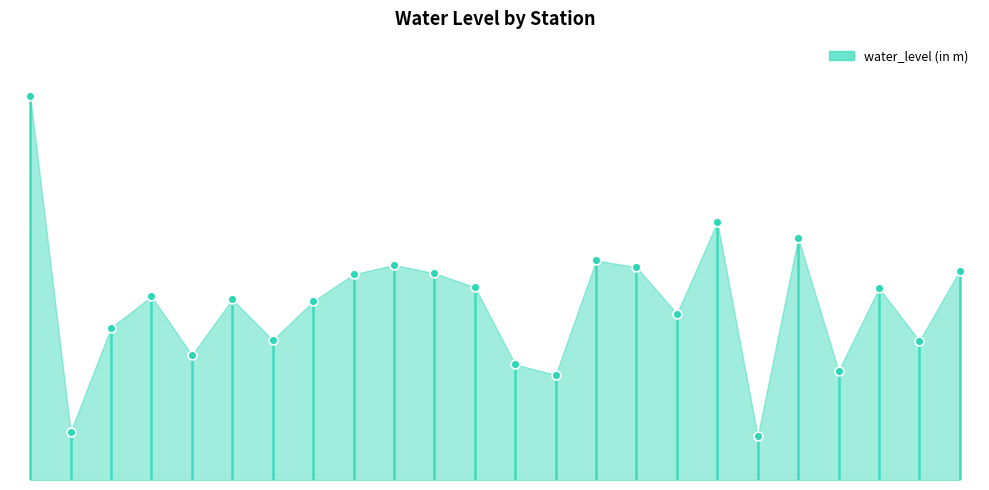

Approximately how many times larger is the value at Kokpur compared to Gandaipandaria?

0.6